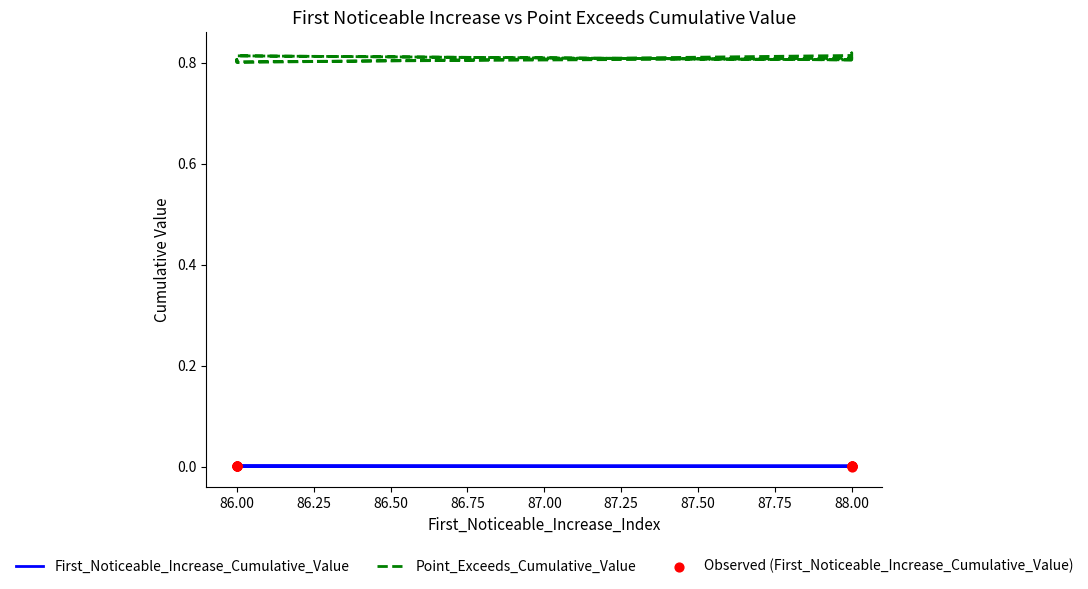

Which series contains the highest Y value?

Point_Exceeds_Cumulative_Value